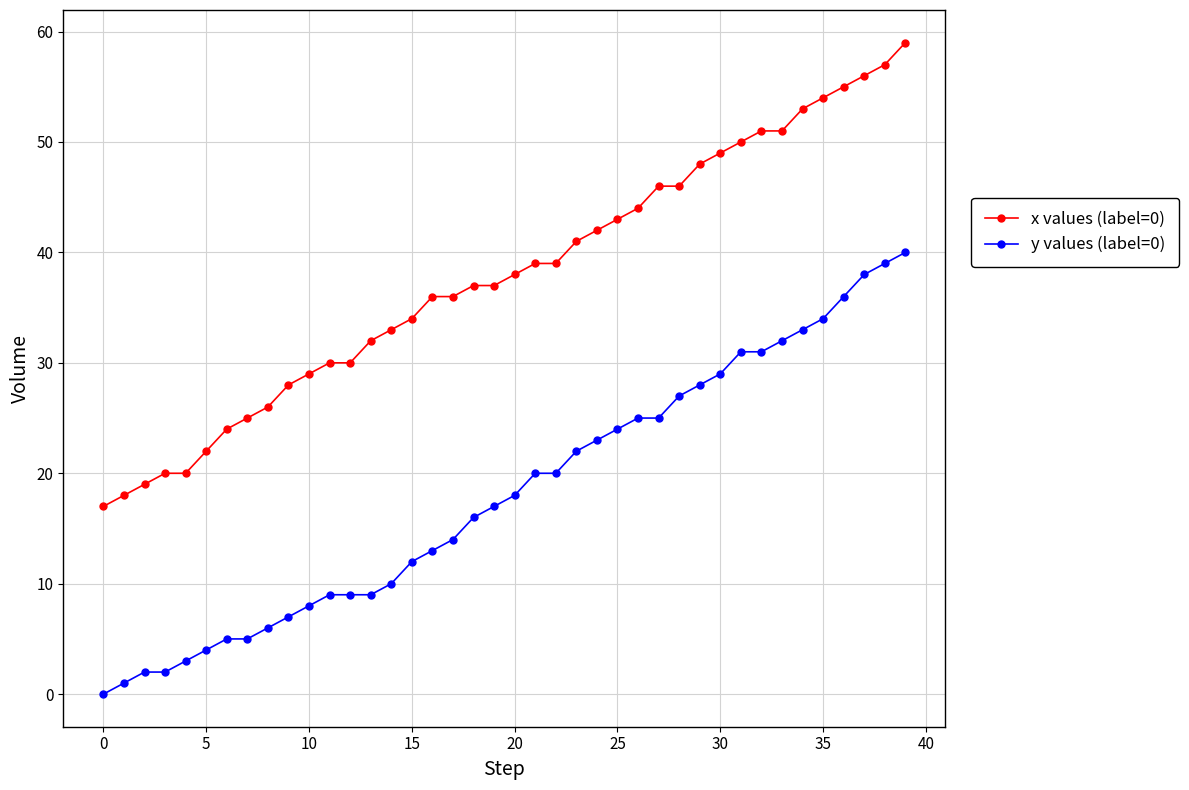

True or false: y values (label=0) and x values (label=0) intersect in this chart.

False